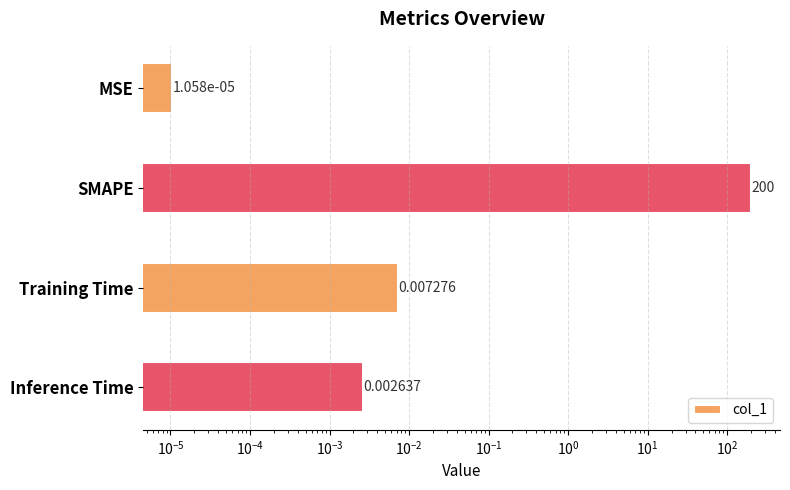

How many bars are there in total?

4